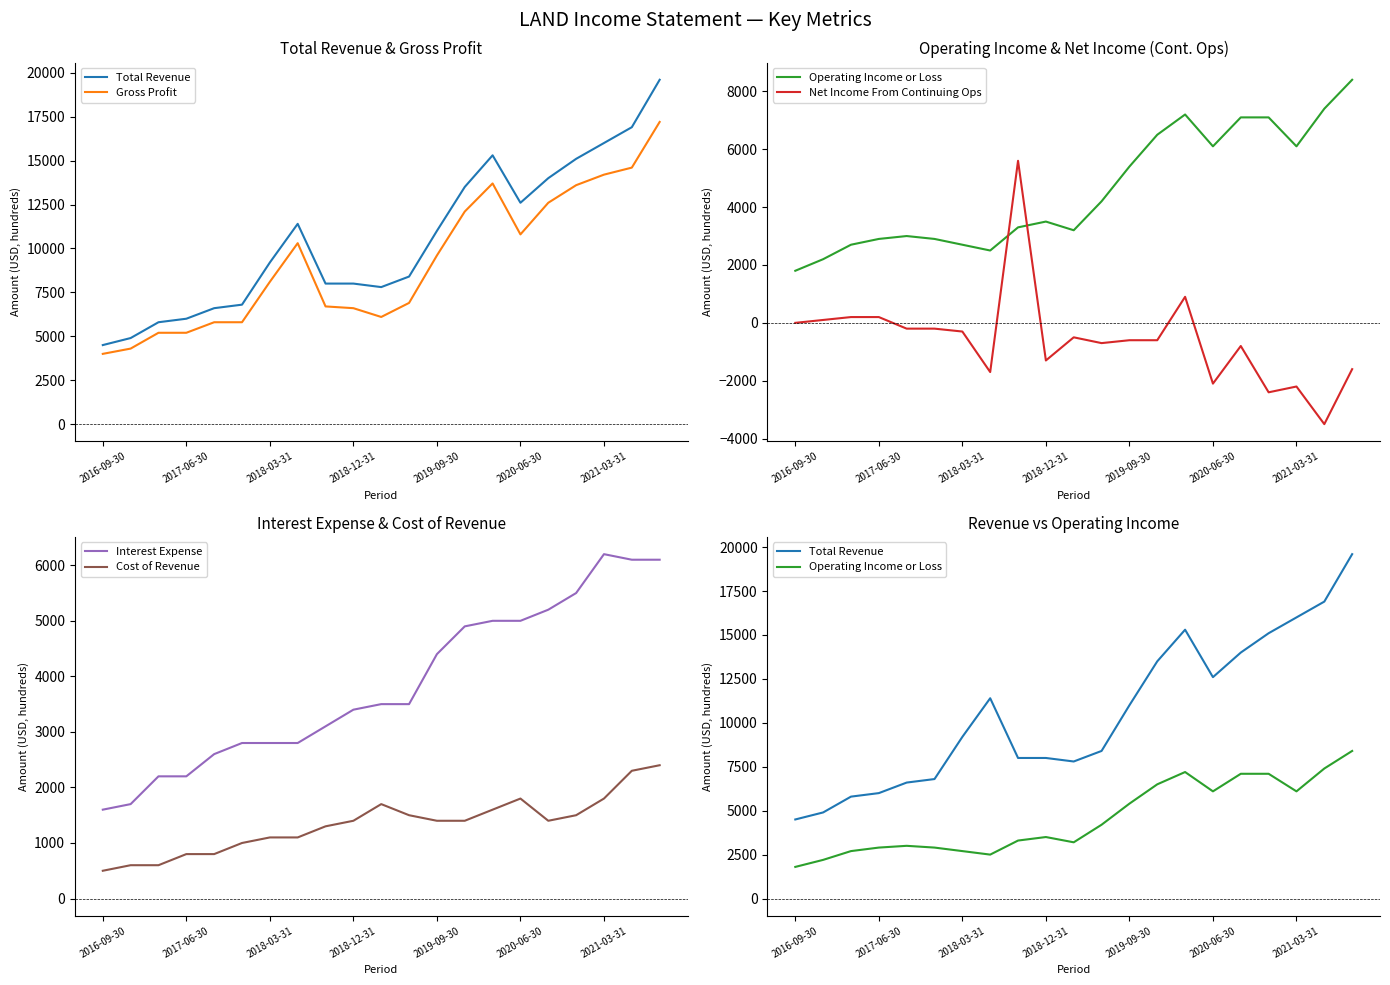

At how many categories does at least one series exceed 7124?

15